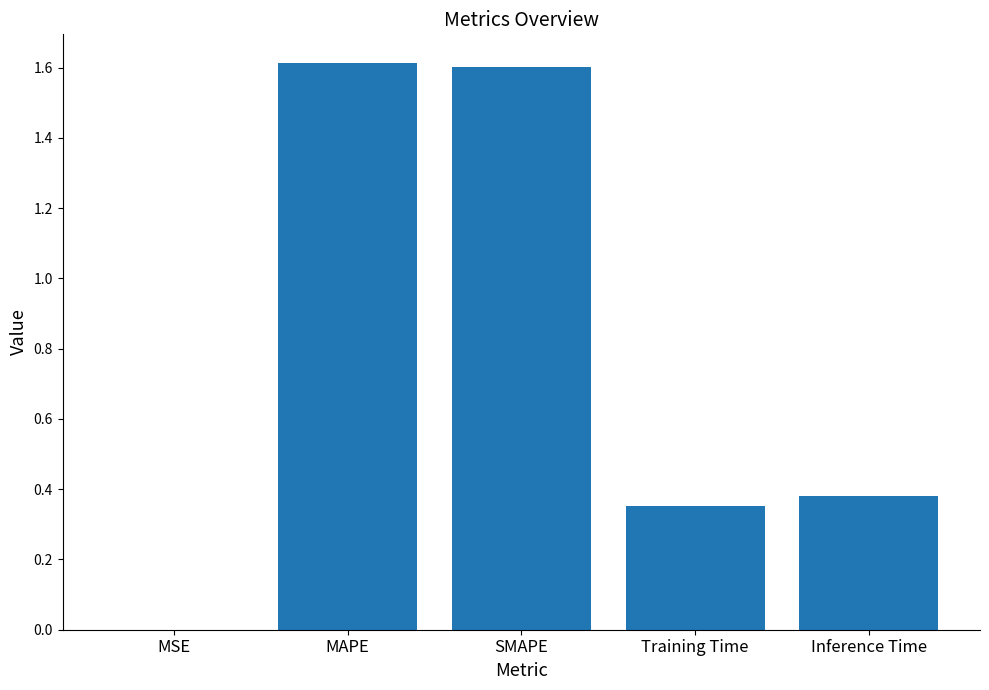

What is the sum of the values at SMAPE and Inference Time?

2.0